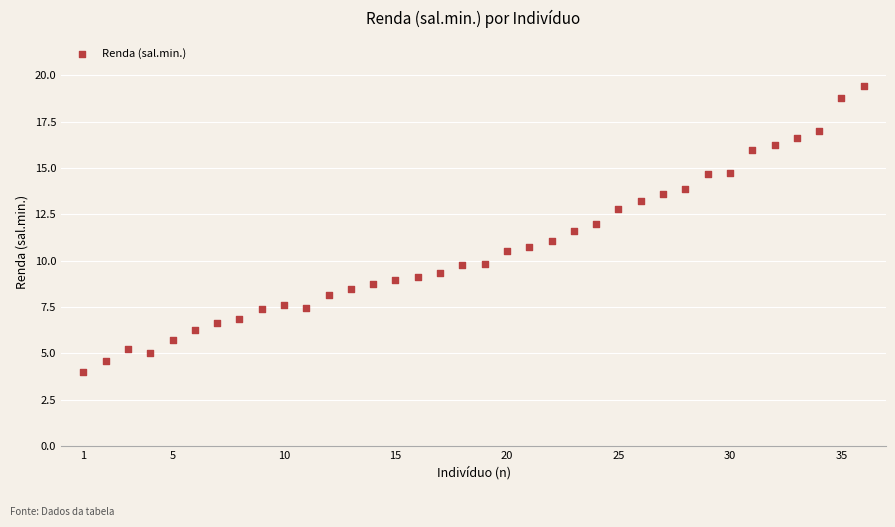

What is the range of X values (max minus min)?

35.0